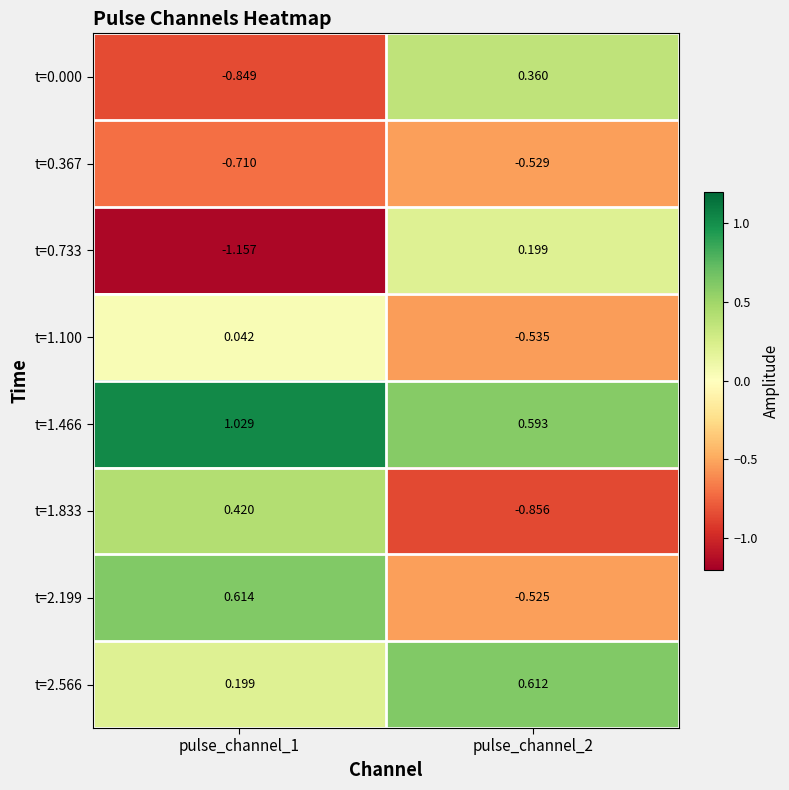

Which label corresponds to the smallest value in the chart?

pulse_channel_1